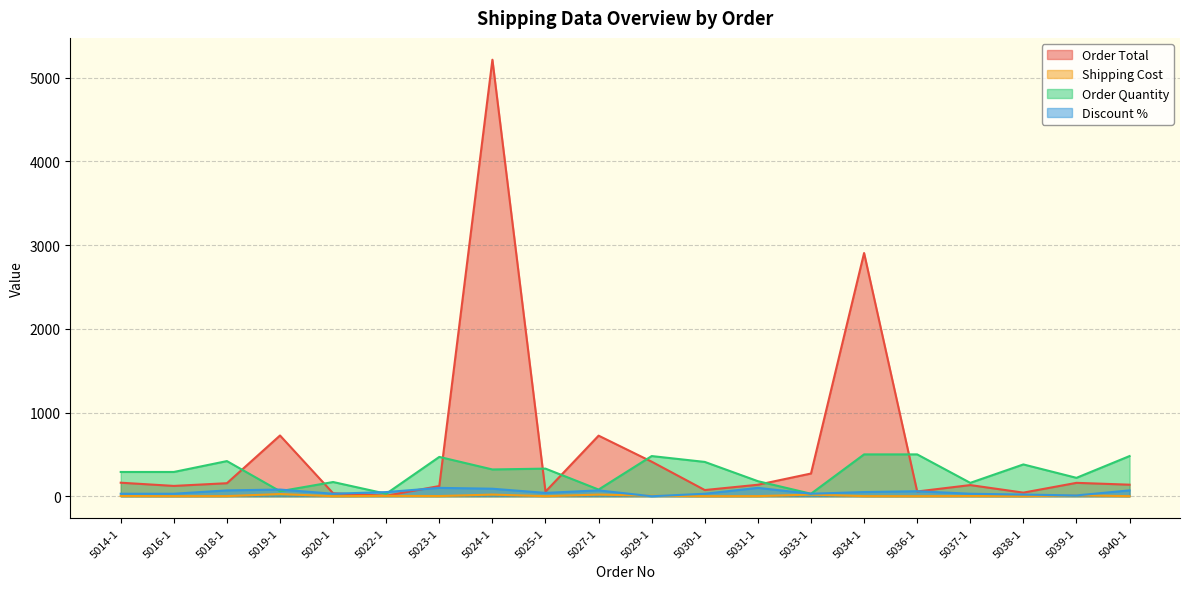

How many lines are shown in the chart?

4